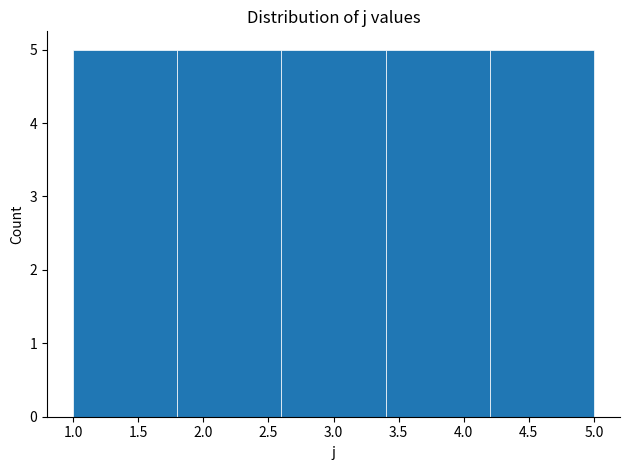

How tall is the bar that spans 1.8 to 2.6 on the x-axis? The values are not printed on the chart, so give them approximately, as read against the axis.

5